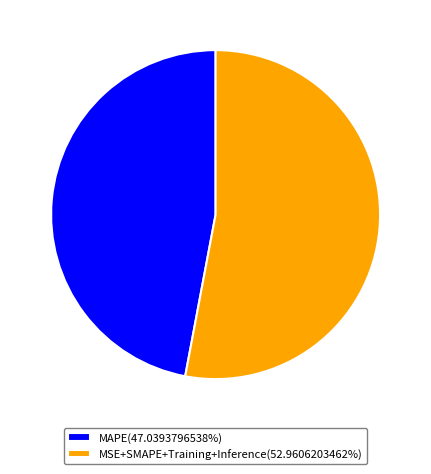

Is there a majority slice in this chart?

Yes